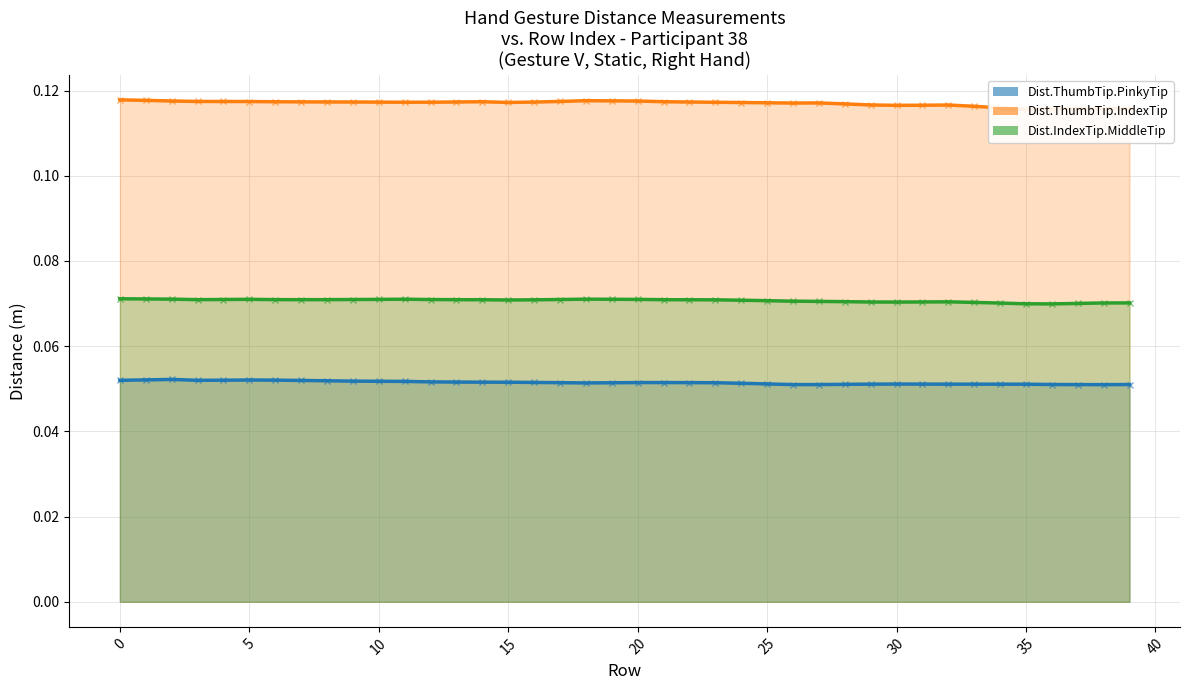

How many interior local peaks does the Dist.IndexTip.MiddleTip series have?

4